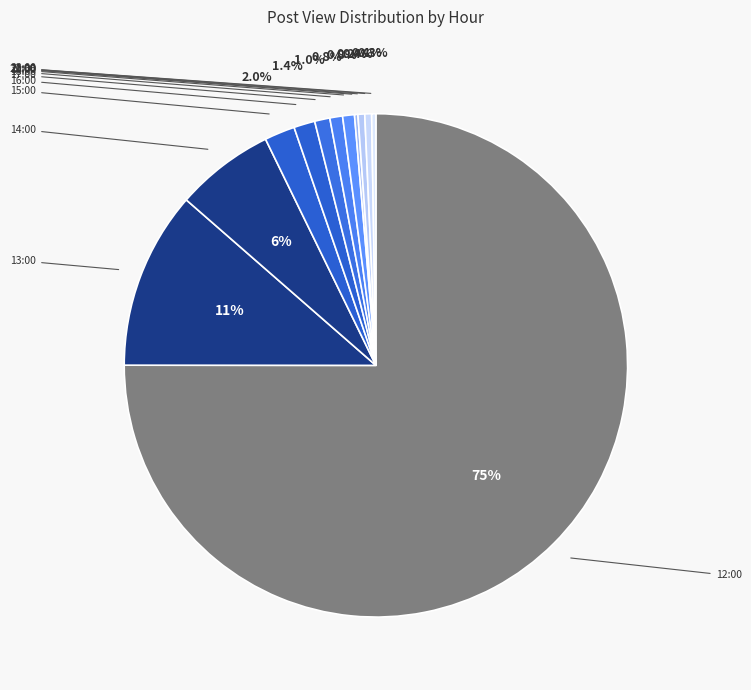

To the nearest percent, what is the difference between the largest and smallest slice percentages?

75%